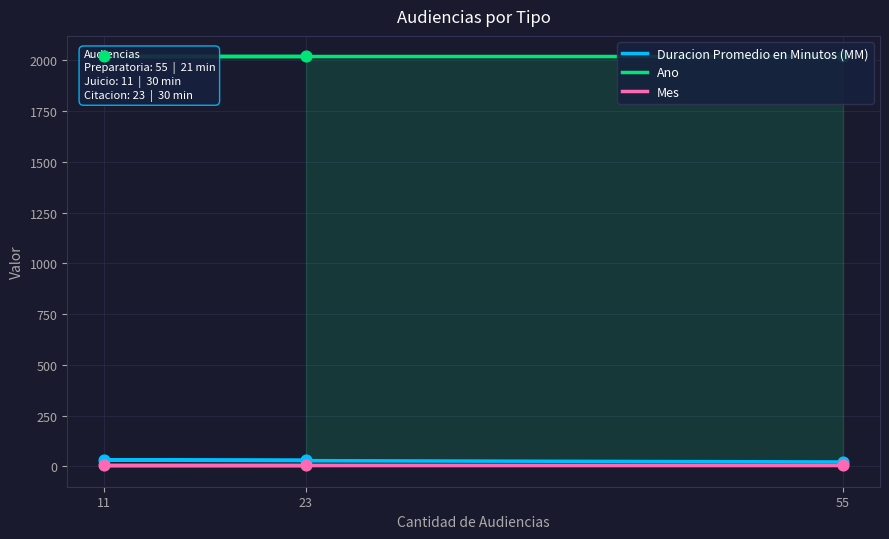

What are all the series names shown in the legend?

Duracion Promedio en Minutos (MM), Ano, Mes